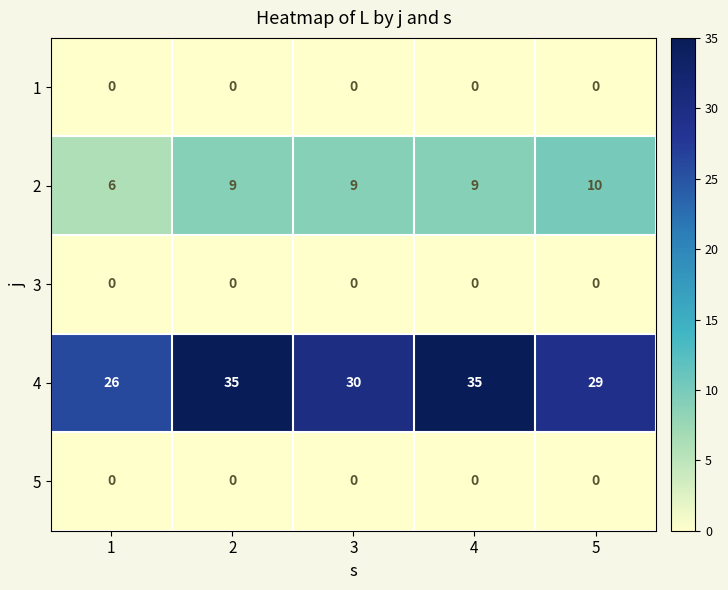

At how many categories does at least one series exceed 20?

5